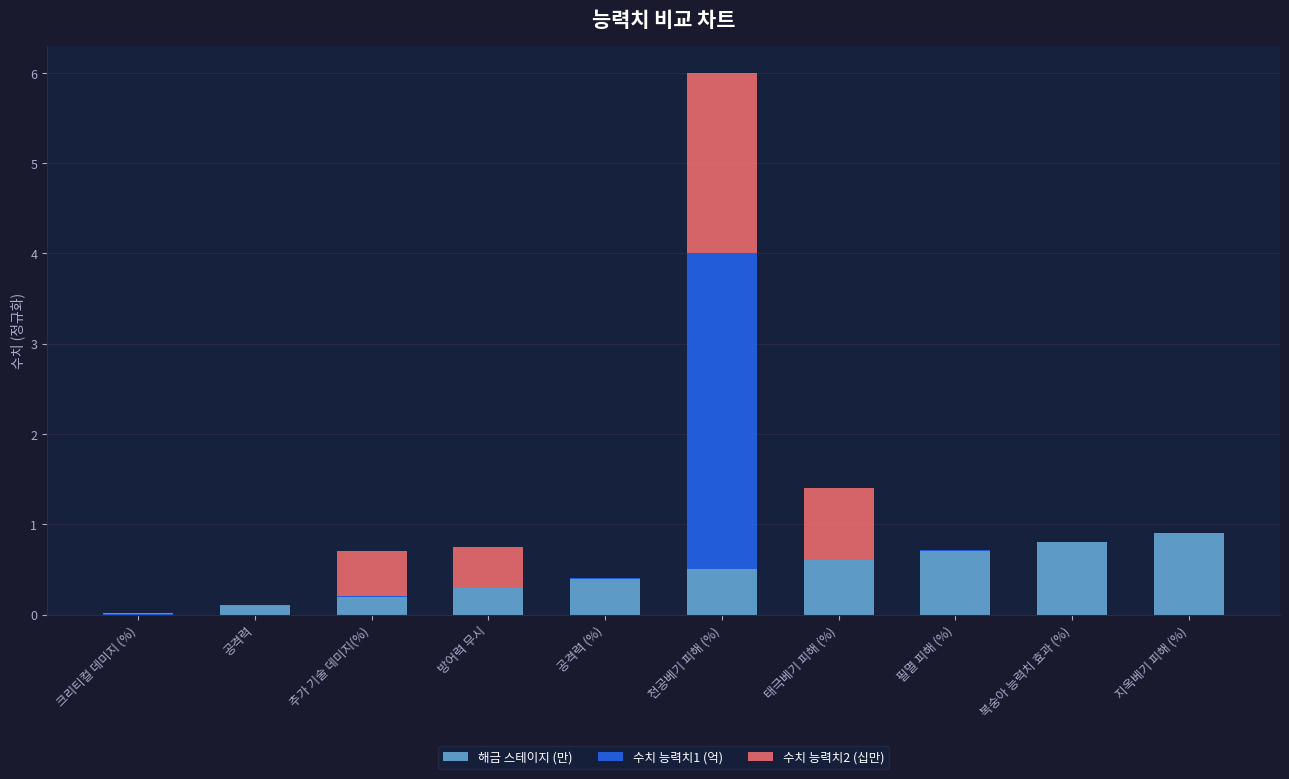

What are all the series names shown in the legend?

해금 스테이지 (만), 수치 능력치1 (억), 수치 능력치2 (십만)